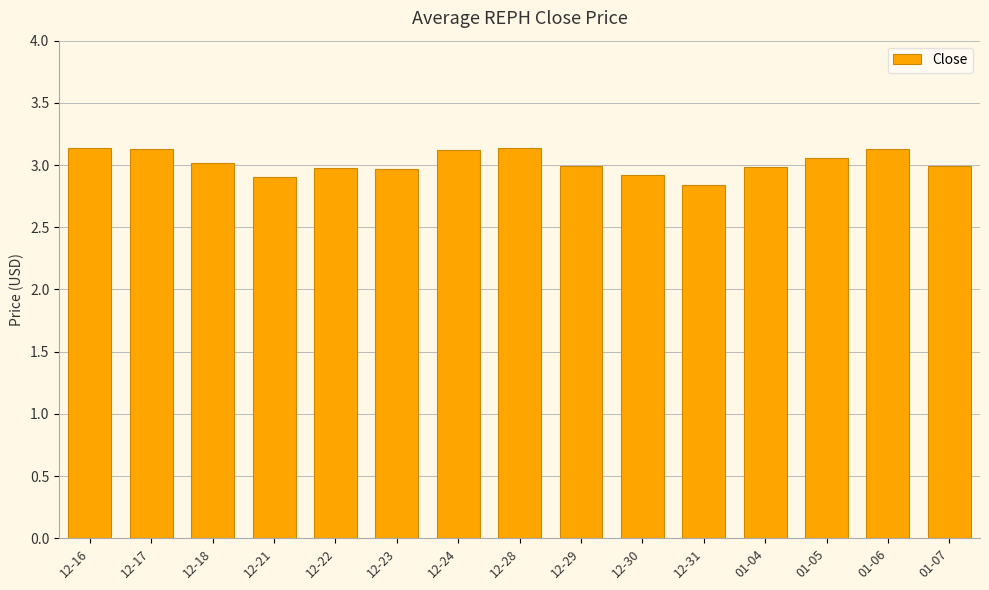

At which label is the value closest to 2?

12-31